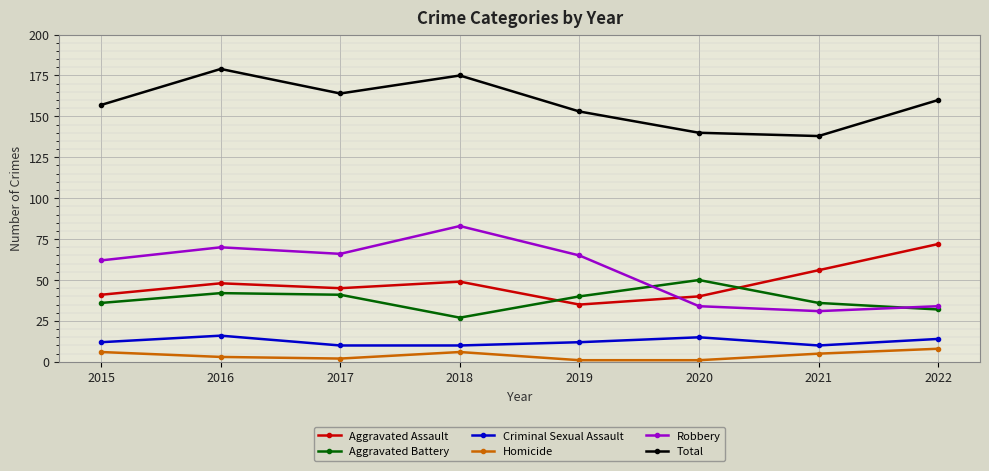

What is the sum of all Criminal Sexual Assault values?

99